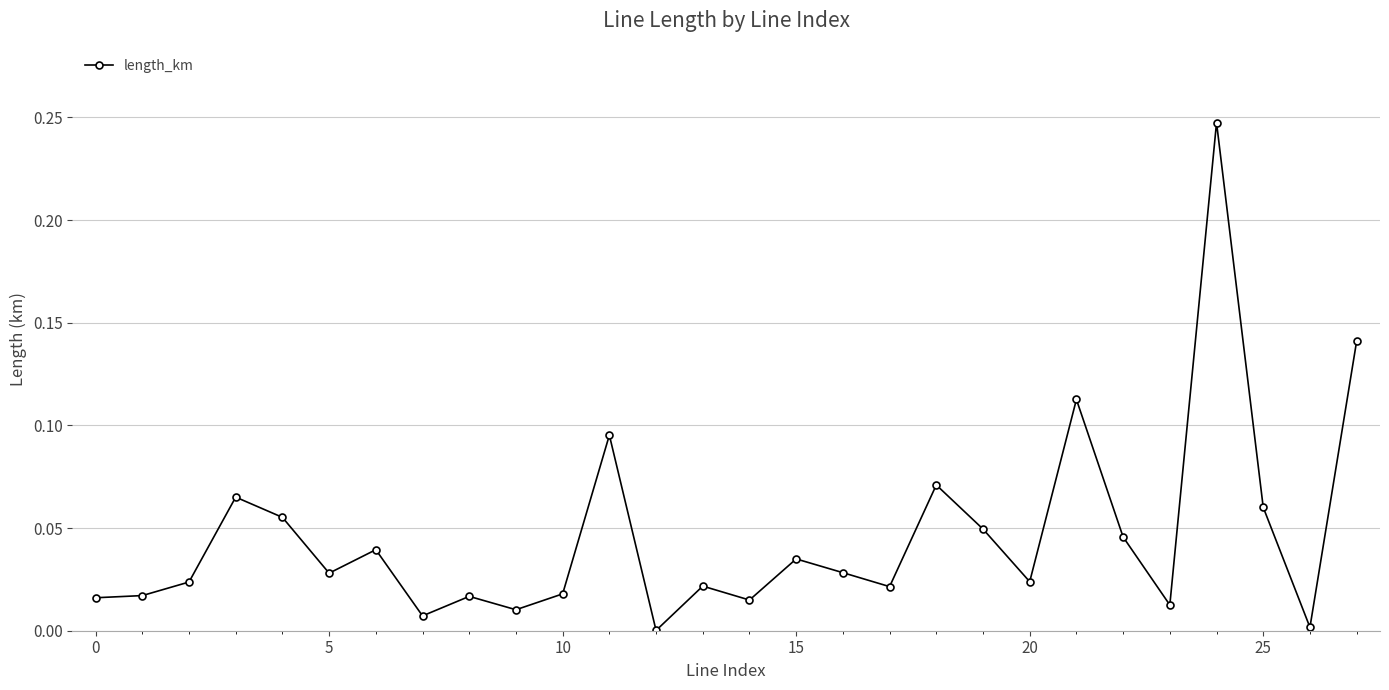

True or false: the data has more than 0 interior local peaks.

True